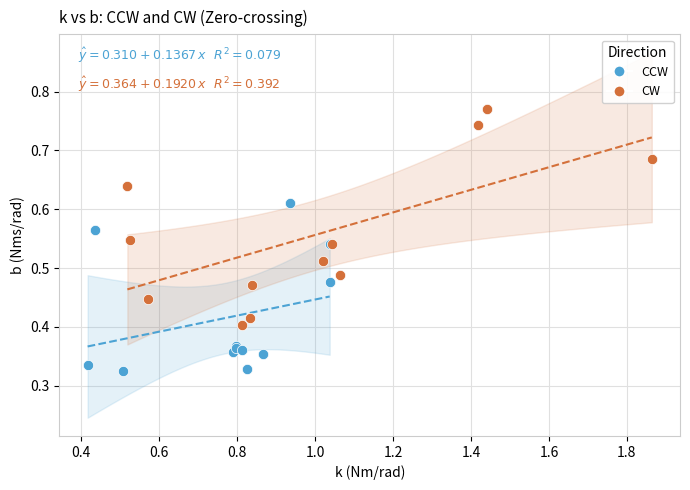

Which series has the widest spread of Y values?

CW